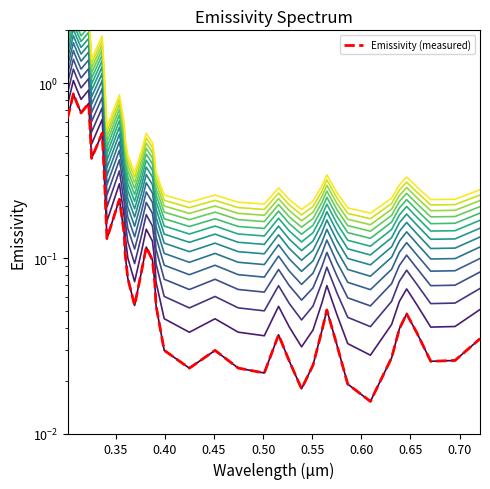

What is the label of the 22nd point from the left?

0.451023957